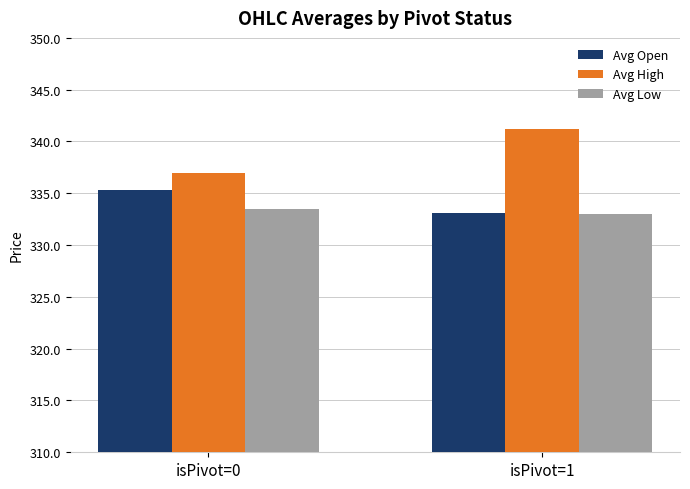

The value of Avg High at isPivot=0 is 337.0. True or false?

True